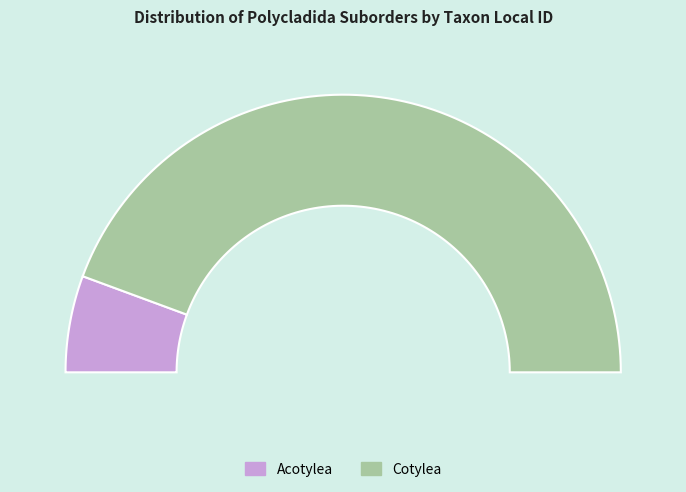

Which slice is the largest?

Cotylea